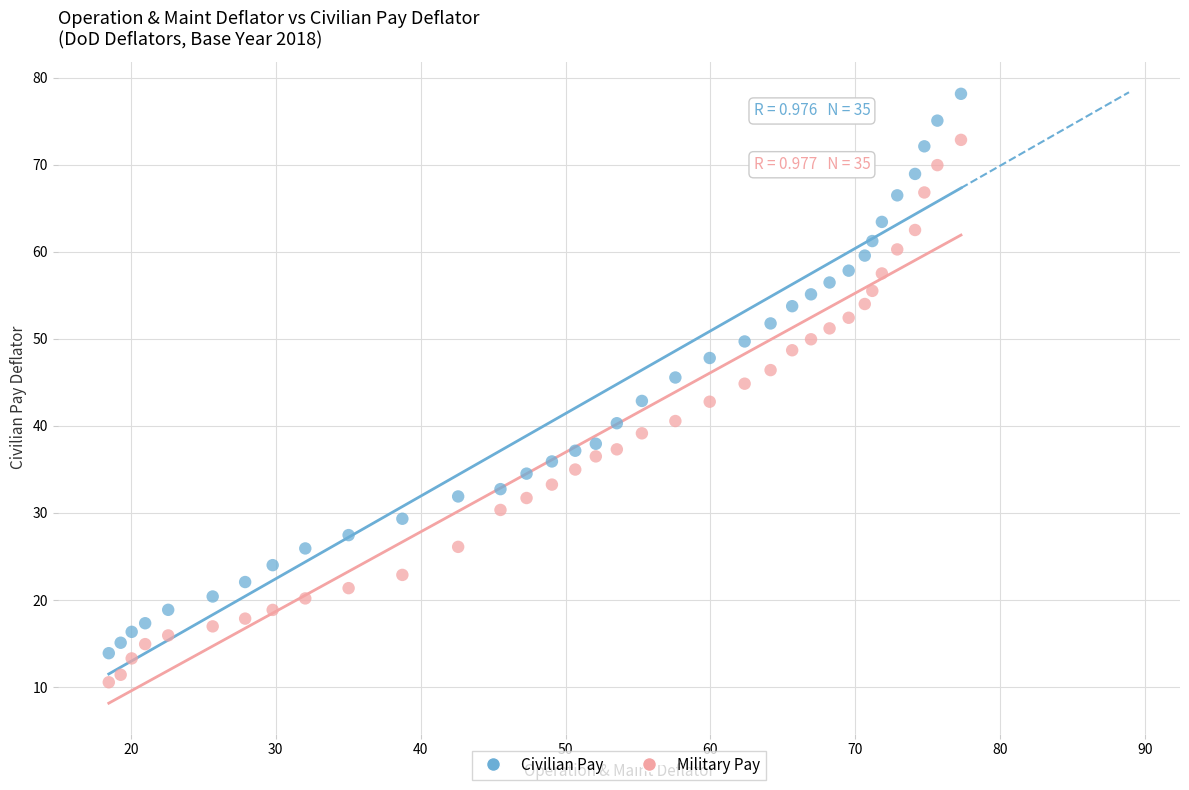

Across all data points, what is the range of X values (max minus min)?

58.8